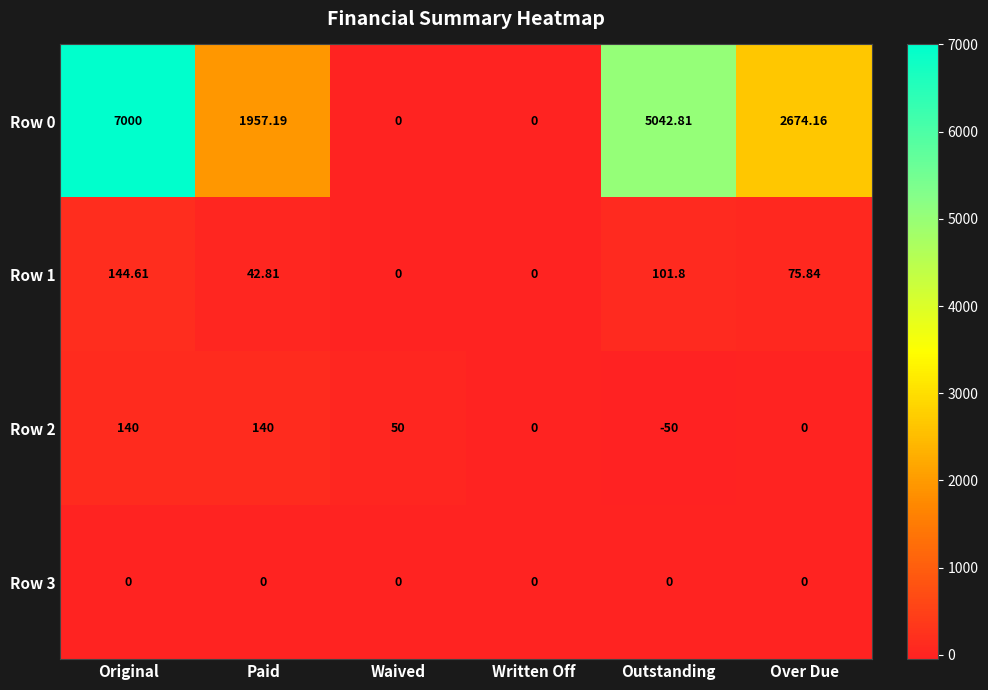

How many series are shown in this chart?

4